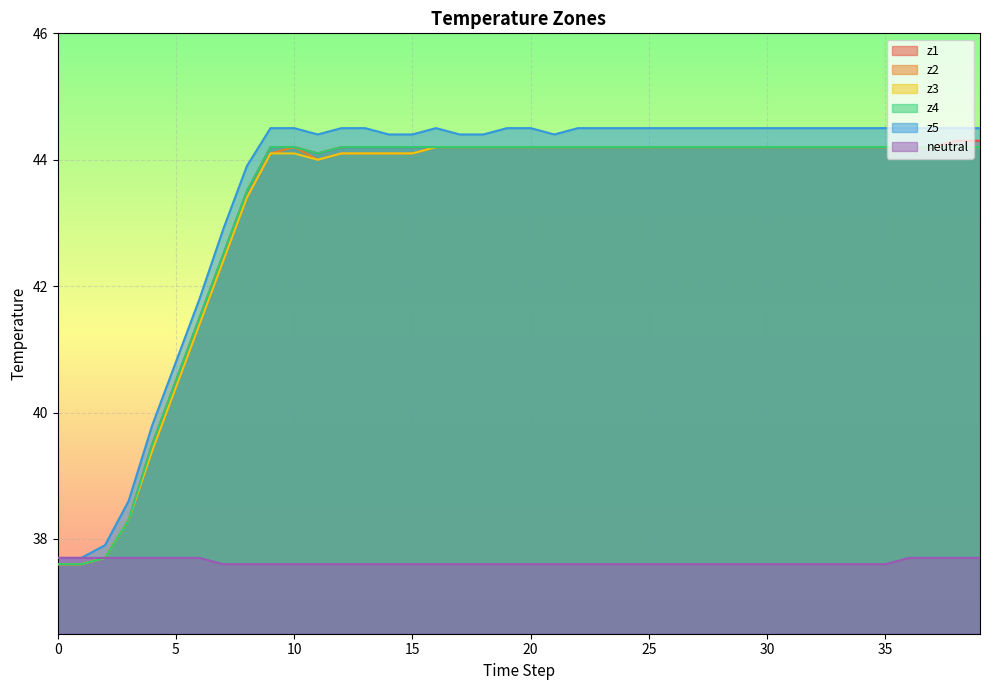

True or false: z2 and neutral cross at least once.

False